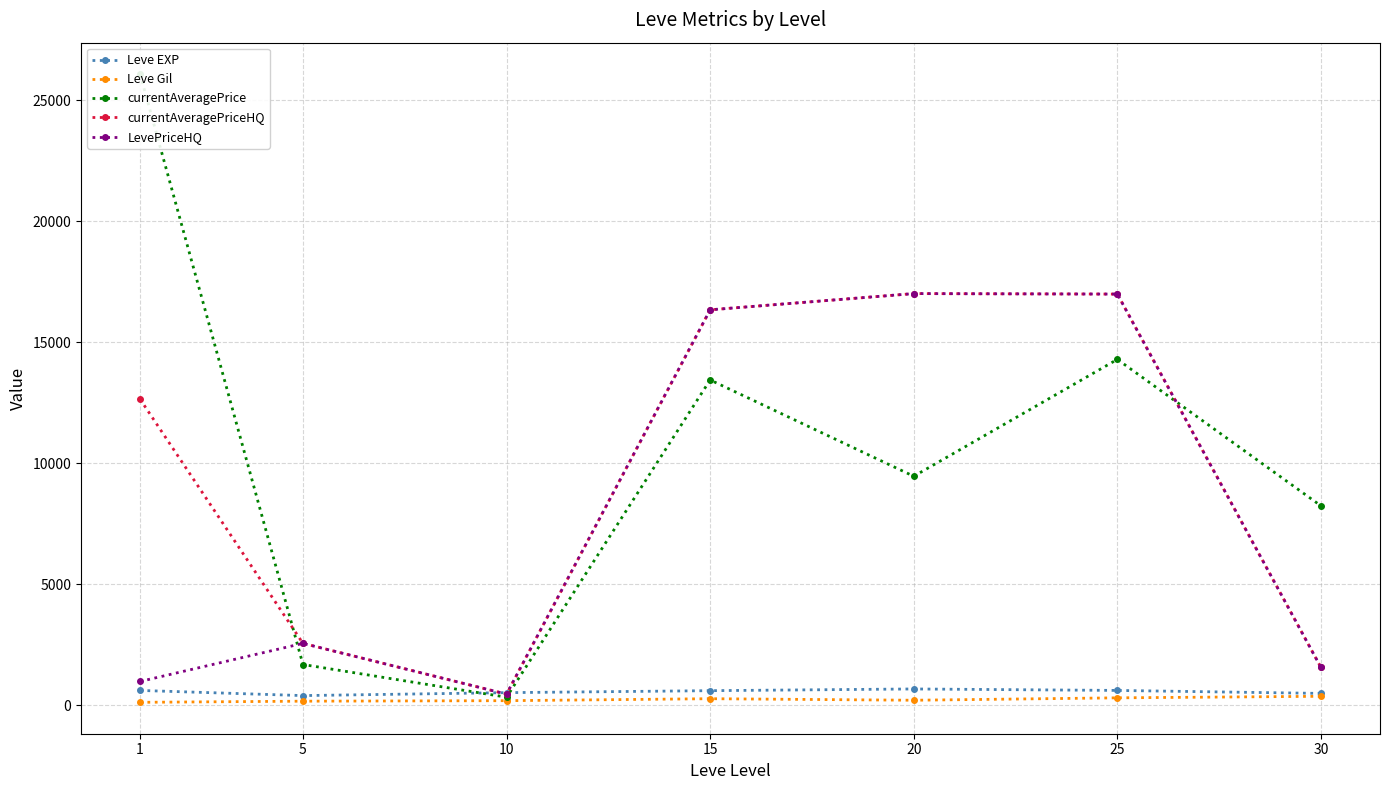

How many distinct data groups are displayed?

5